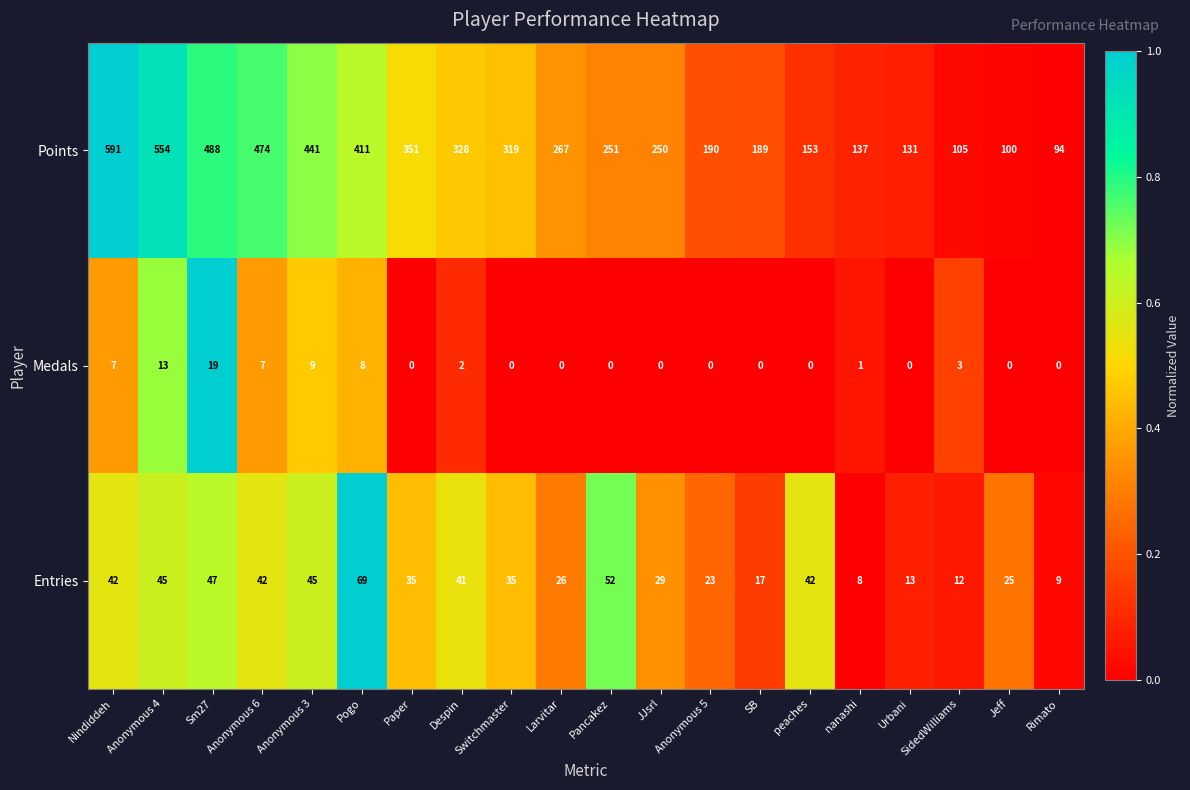

At how many categories does at least one series exceed 0?

20